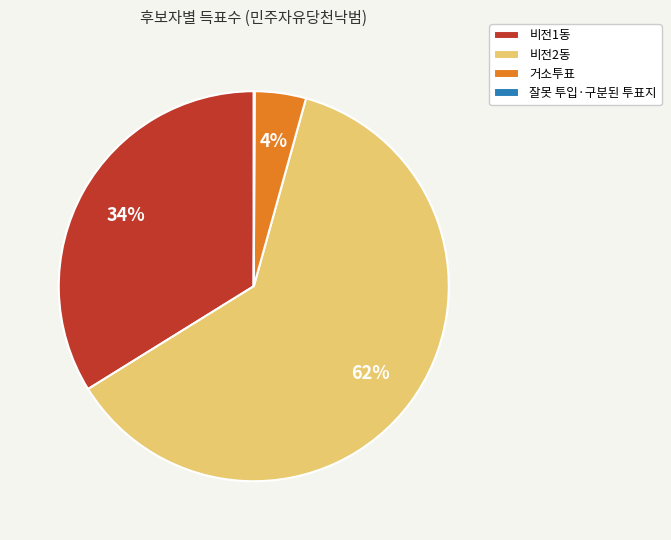

The 거소투표 slice represents 18% of the pie. True or false?

False